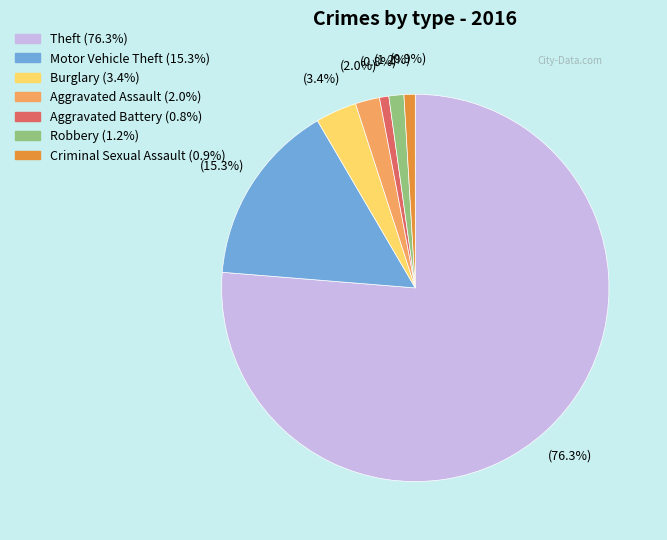

Does any single category account for the majority?

Yes